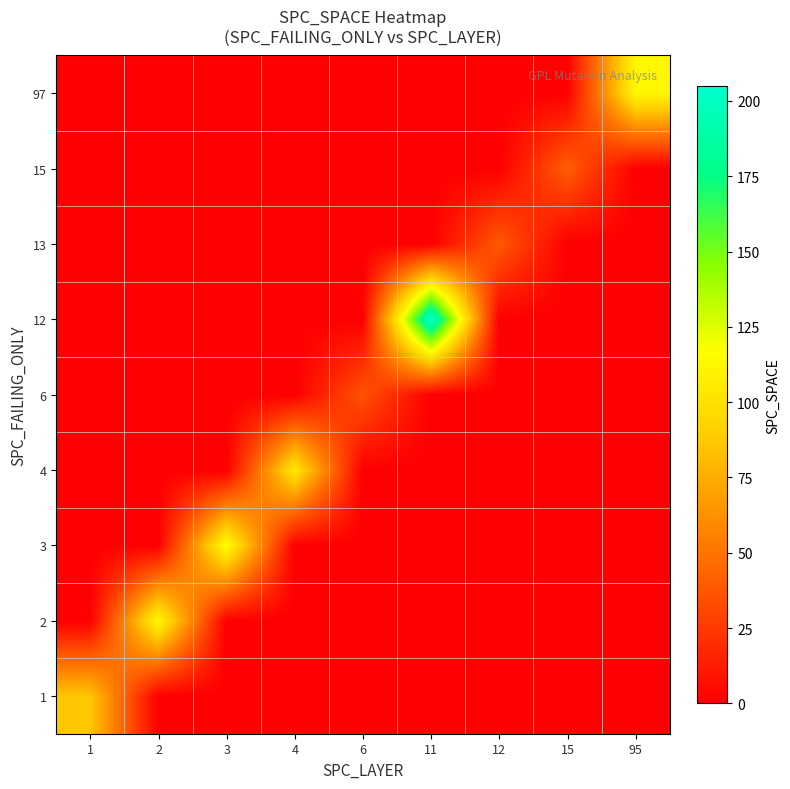

At which category does the chart reach its peak across all series?

11